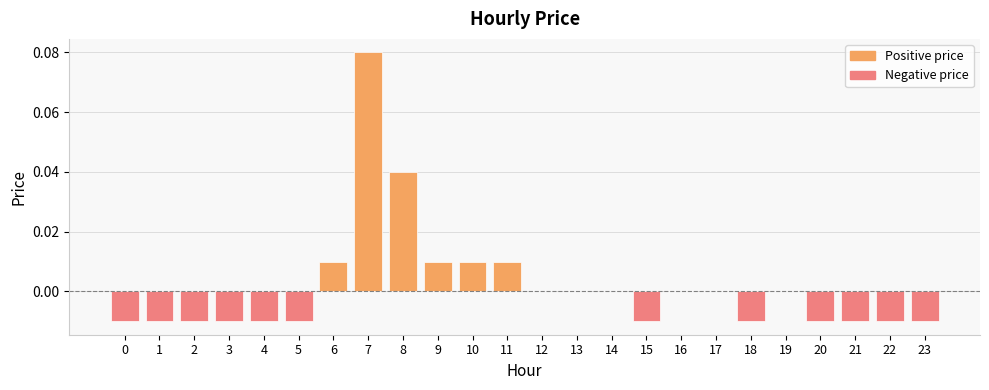

The value at 11 is 0.0. True or false?

True